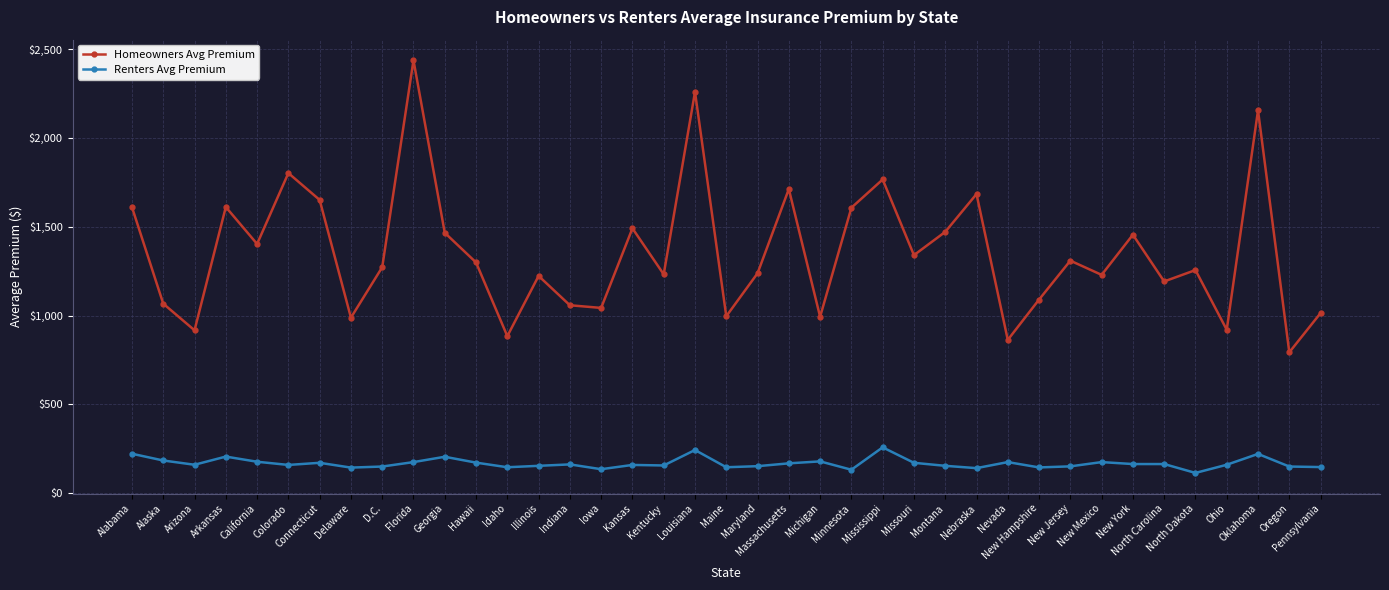

The Renters Avg Premium series shows 147 at Pennsylvania. True or false?

True